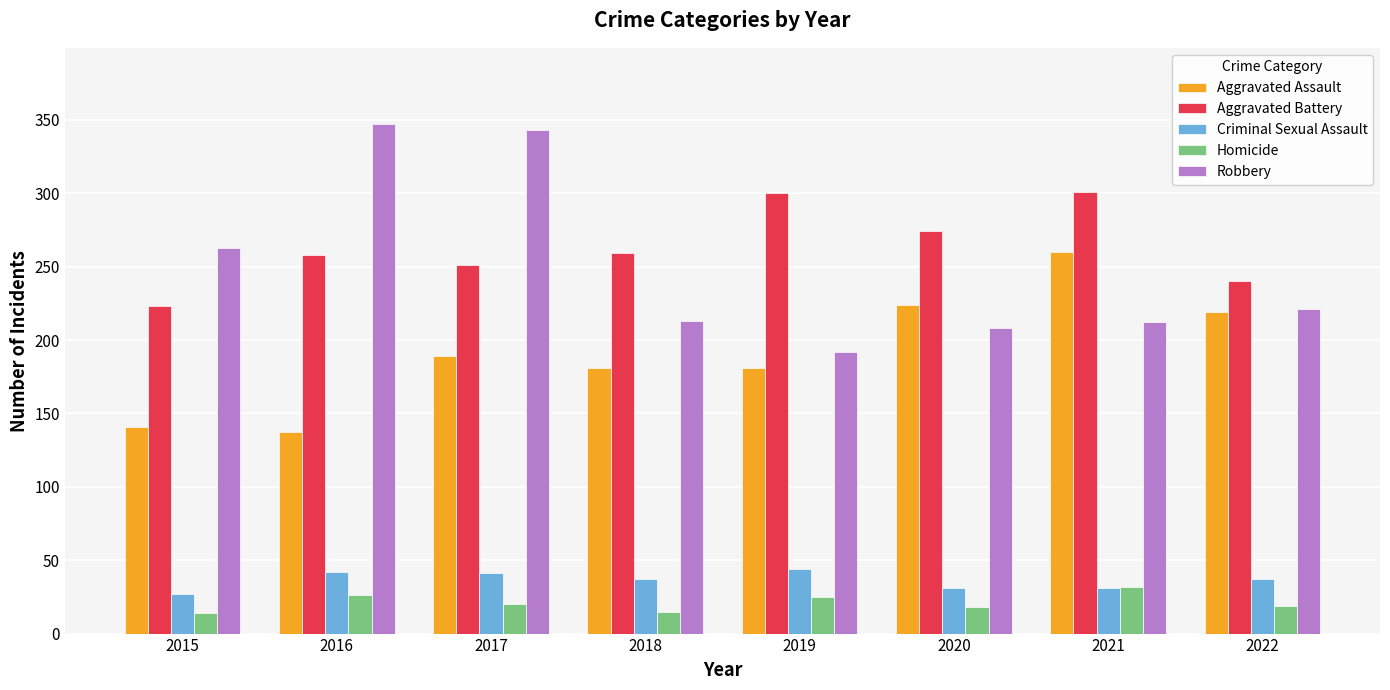

What are all the series names shown in the legend?

Aggravated Assault, Aggravated Battery, Criminal Sexual Assault, Homicide, Robbery